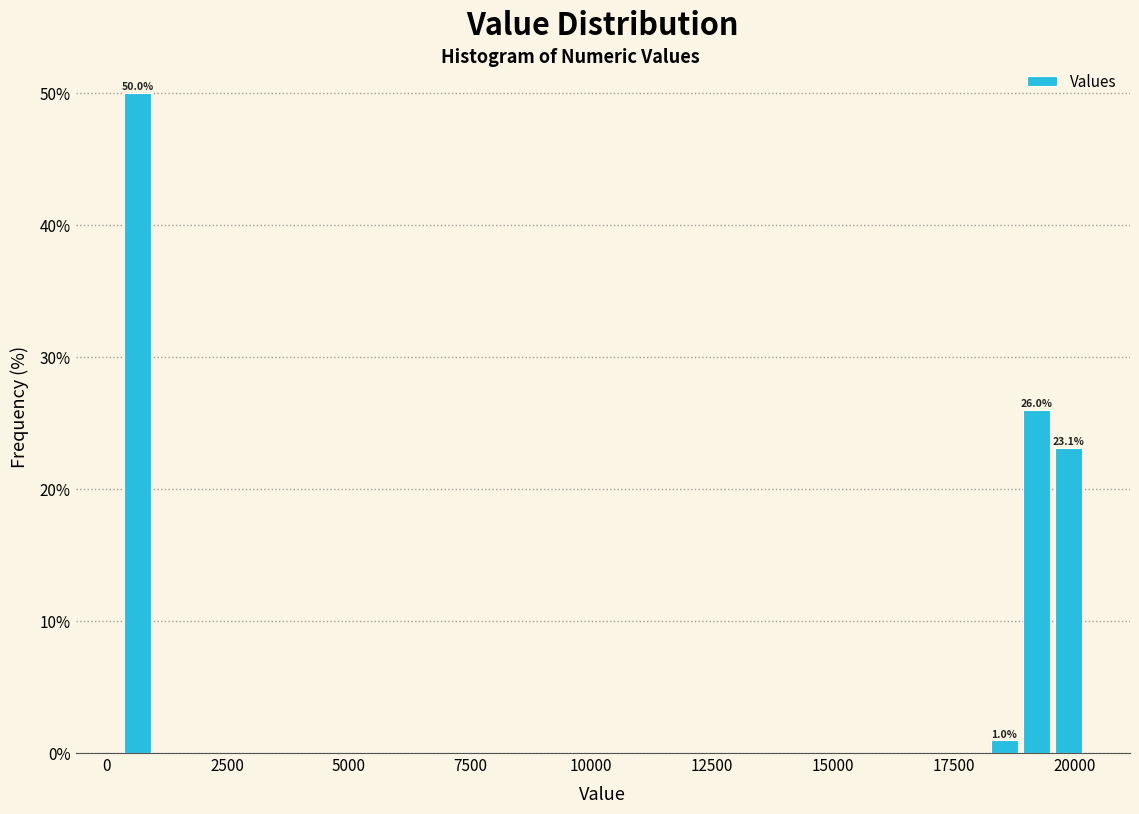

Around what value on the x-axis is the tallest bar? Give the approximate position of its centre, as read against the axis.

500